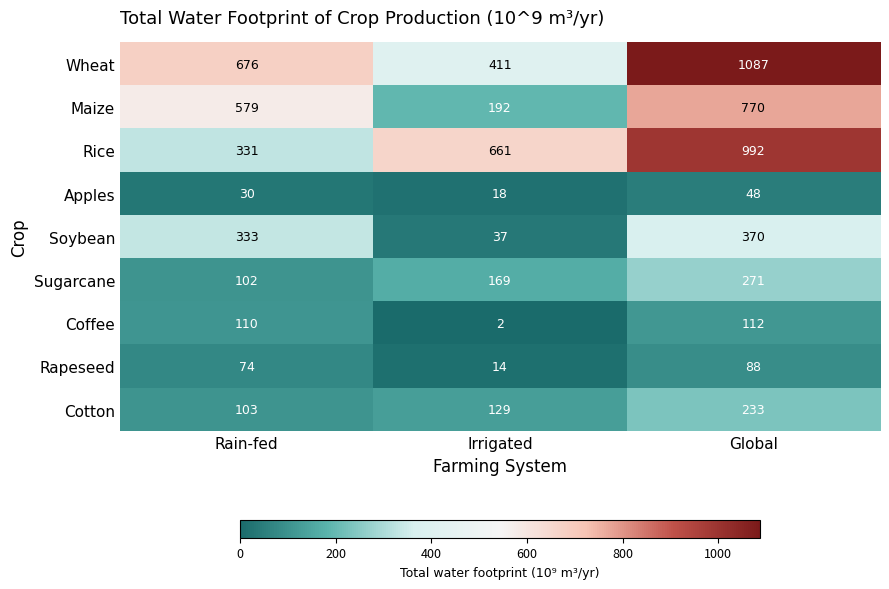

Reading right to left, extract all data points from this chart.

Wheat: 1087	411	676
Maize: 770	192	579
Rice: 992	661	331
Apples: 48	18	30
Soybean: 370	37	333
Sugarcane: 271	169	102
Coffee: 112	2	110
Rapeseed: 88	14	74
Cotton: 233	129	103